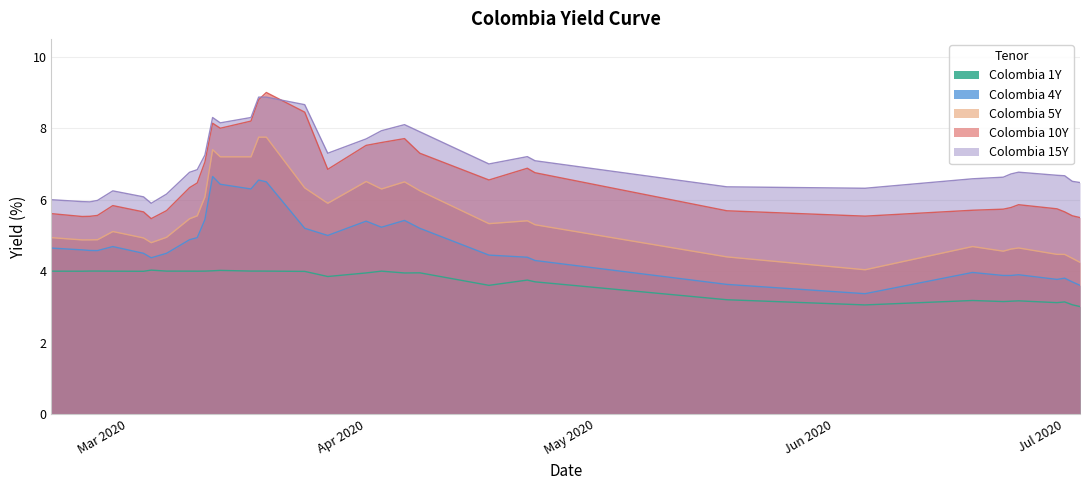

The Colombia 15Y series shows 1.7 at Apr 2020. True or false?

False